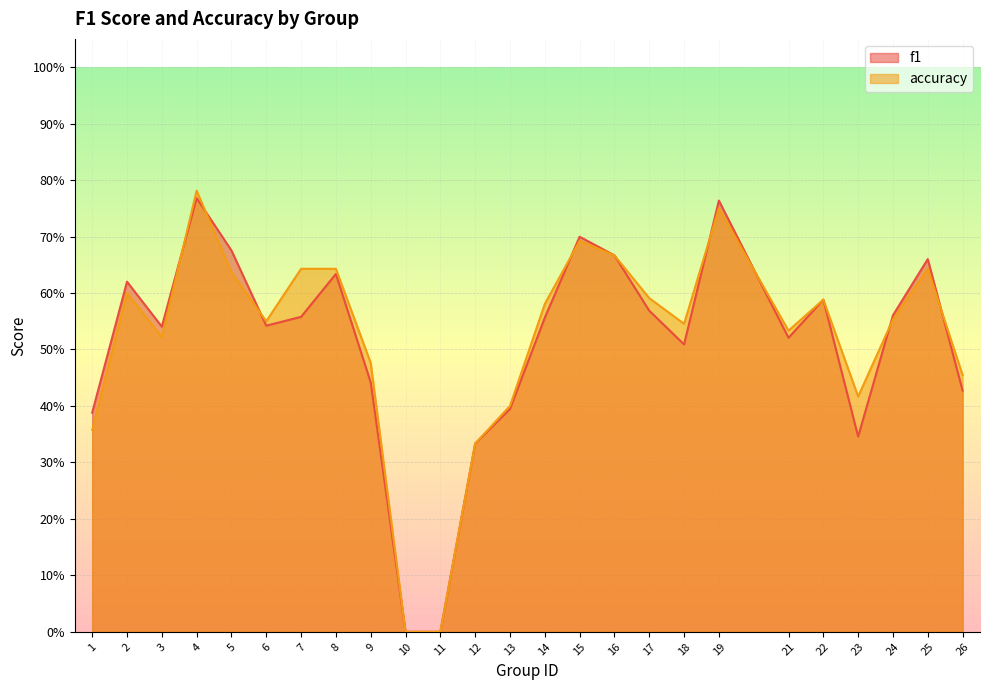

At which category does the chart reach its minimum across all series?

10